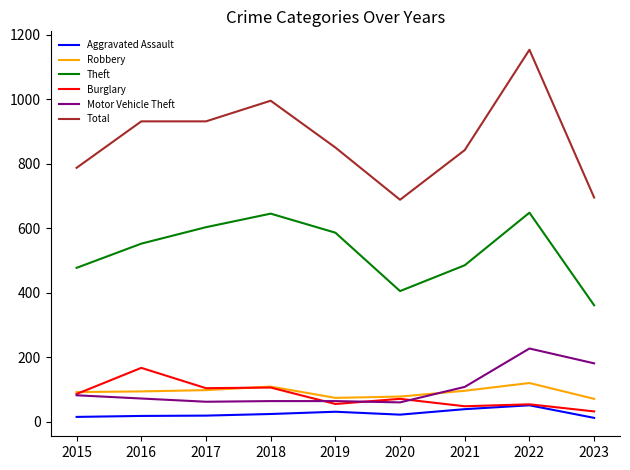

At which label does Burglary reach its peak?

2016